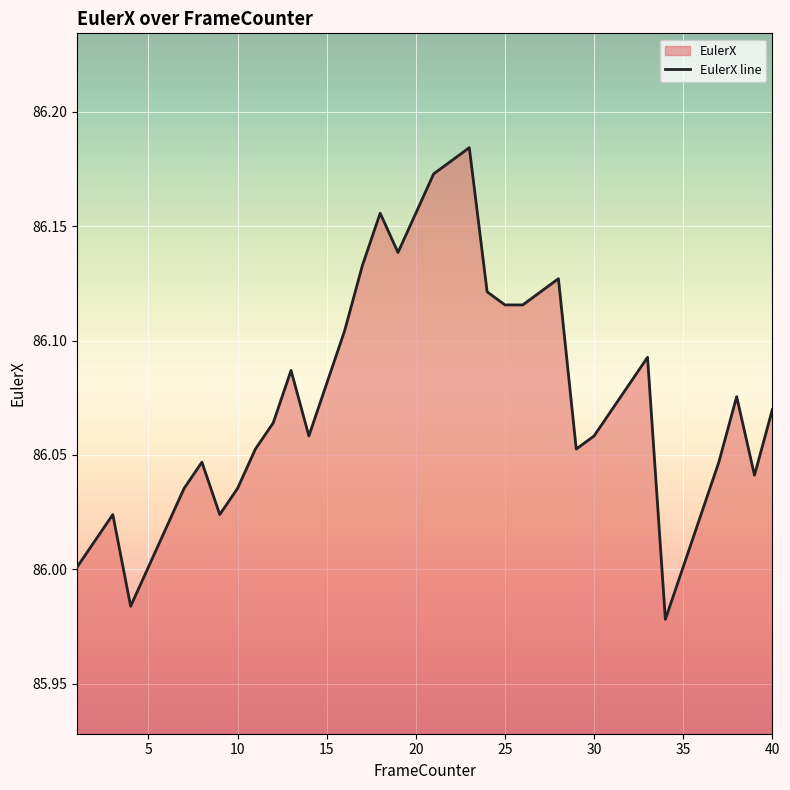

The value at 10 is 34.5. True or false?

False